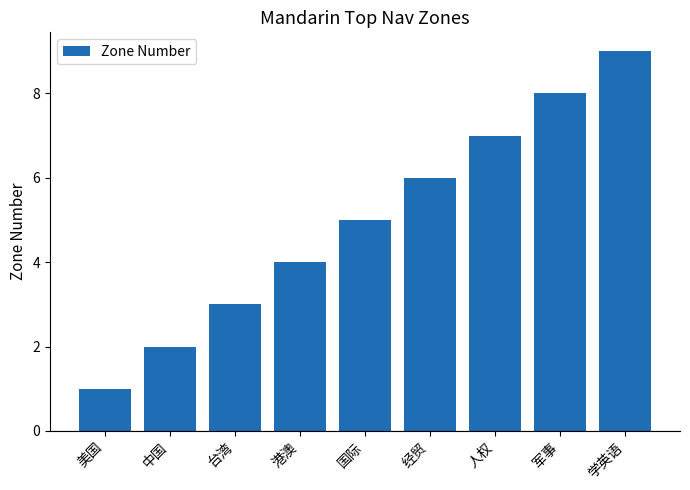

Is it true that the value at 美国 is 1?

True